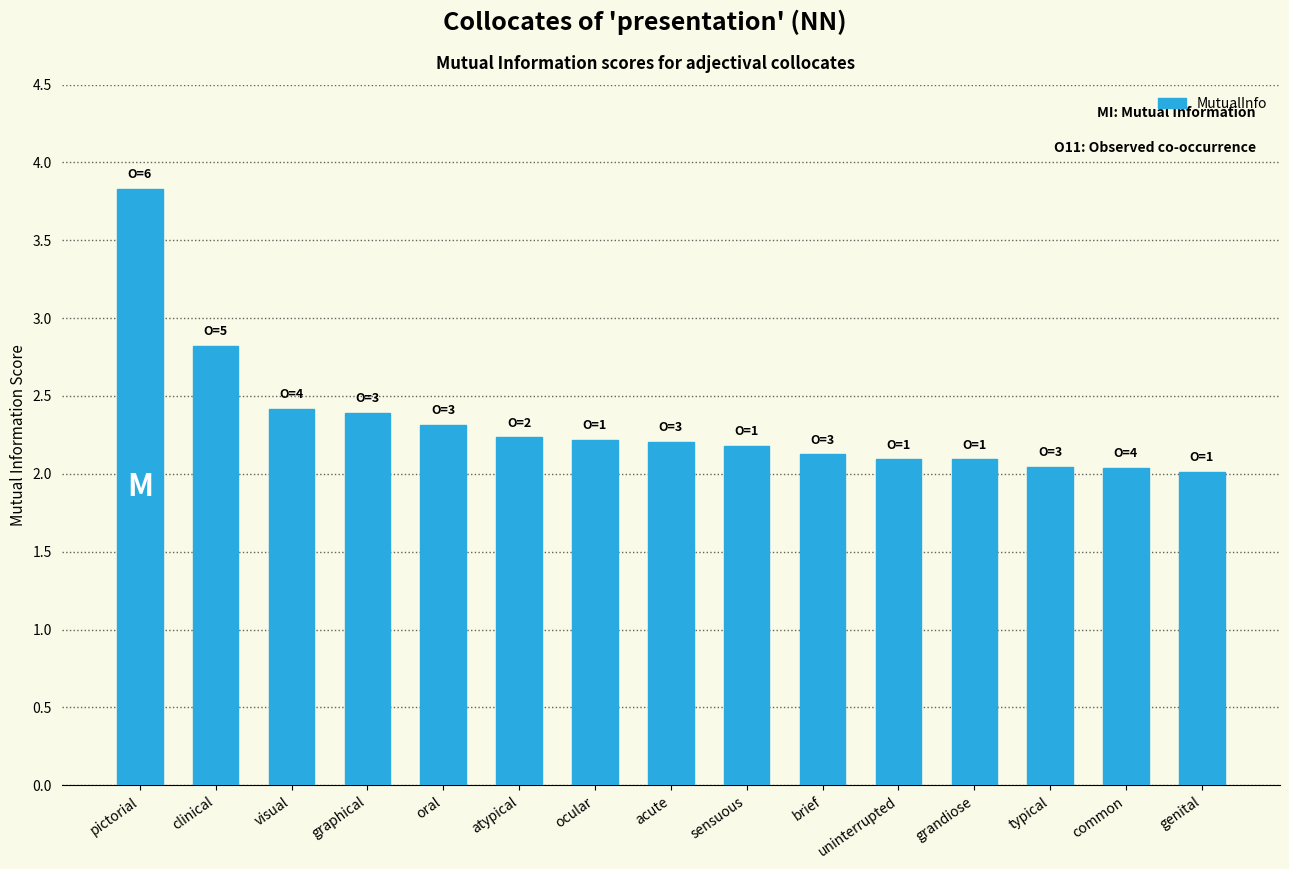

Which category has the highest value across all series?

pictorial